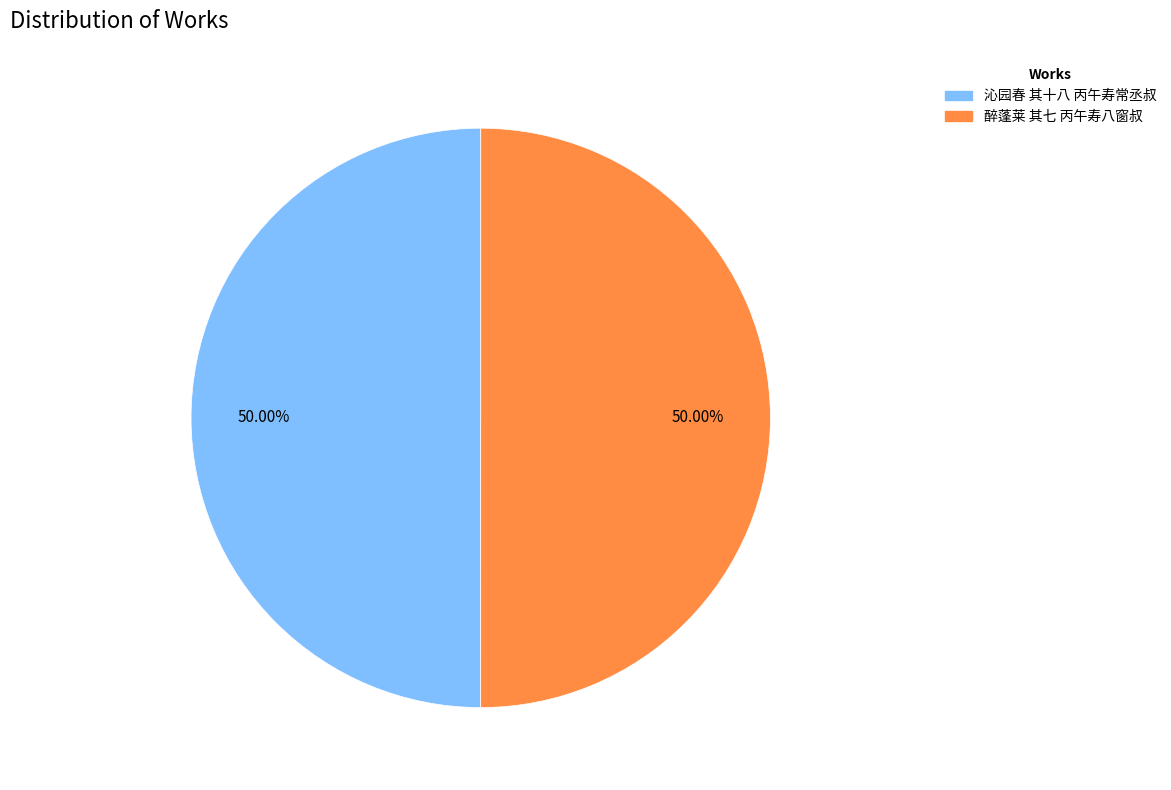

Combined, what portion of the pie is 沁园春 其十八 丙午寿常丞叔 and 醉蓬莱 其七 丙午寿八窗叔?

100.0%